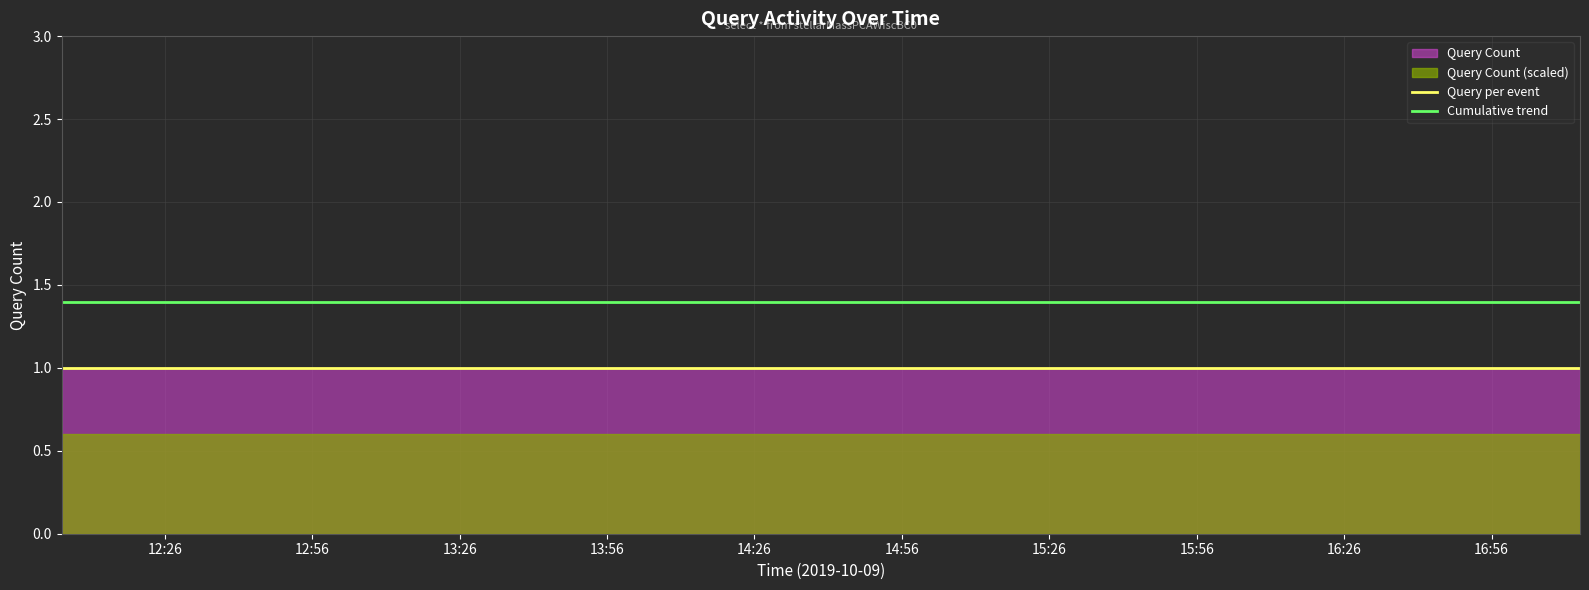

What is the value of the Cumulative trend point at the 6th from the left?

1.4